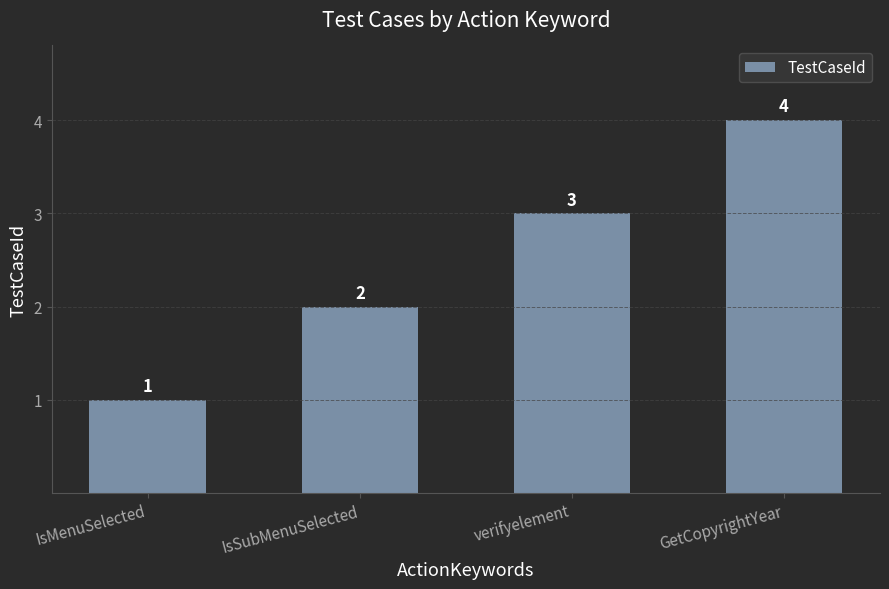

The value at GetCopyrightYear is 4. True or false?

True